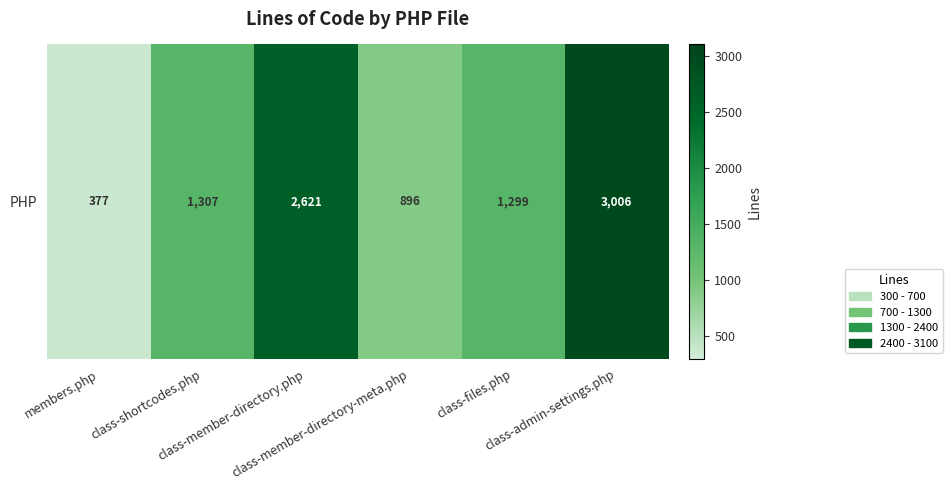

Where does the data first go above 1307?

class-member-directory.php